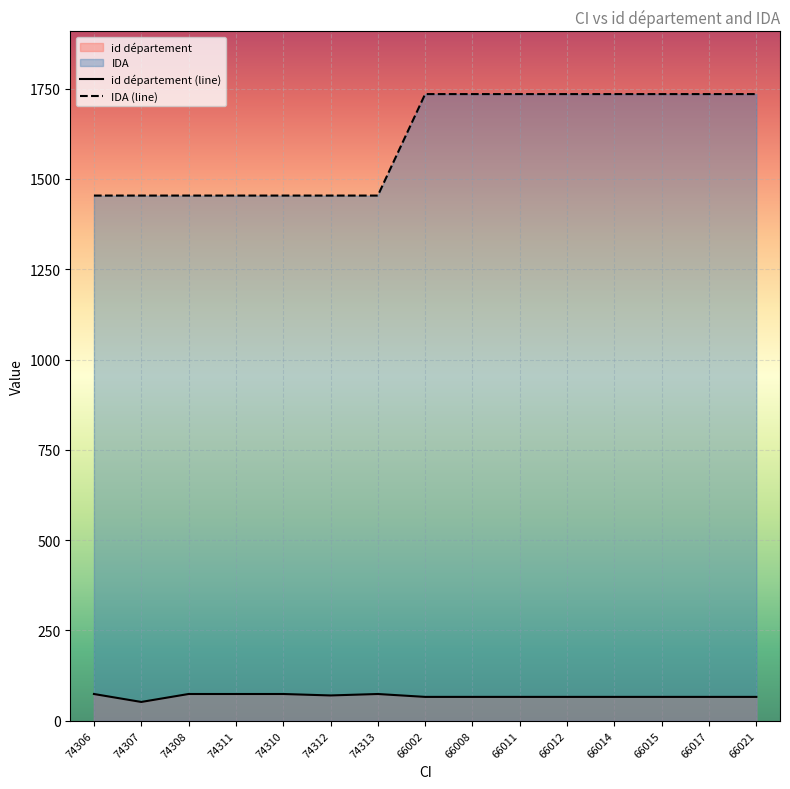

List the series in order of their overall mean, lowest first.

id département (line), IDA (line)